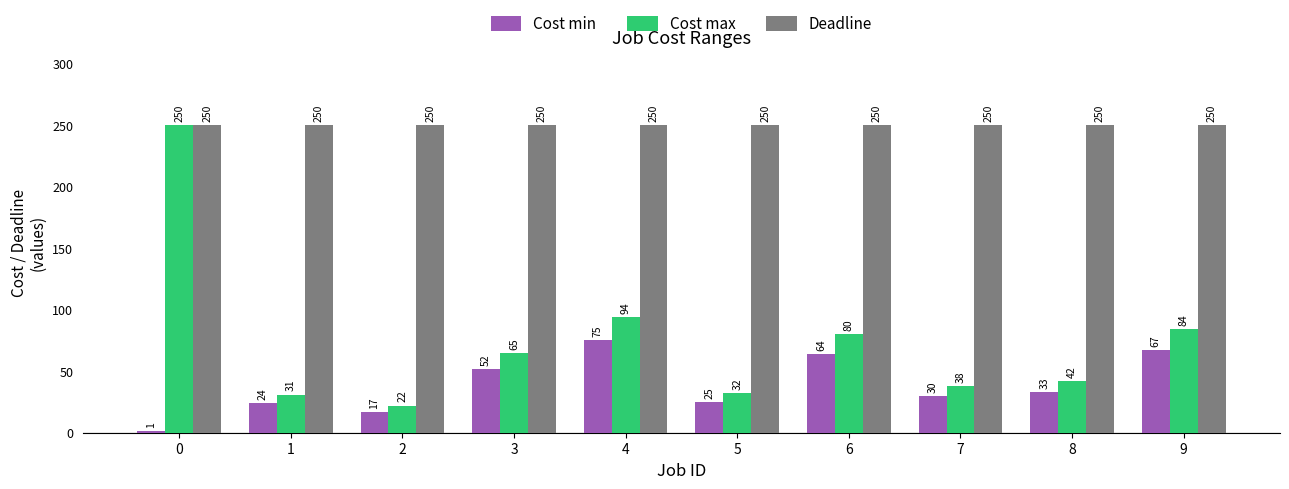

Reading right to left, list all the values displayed in this chart.

Cost min: 67	33	30	64	25	75	52	17	24	1
Cost max: 84	42	38	80	32	94	65	22	31	250
Deadline: 250	250	250	250	250	250	250	250	250	250